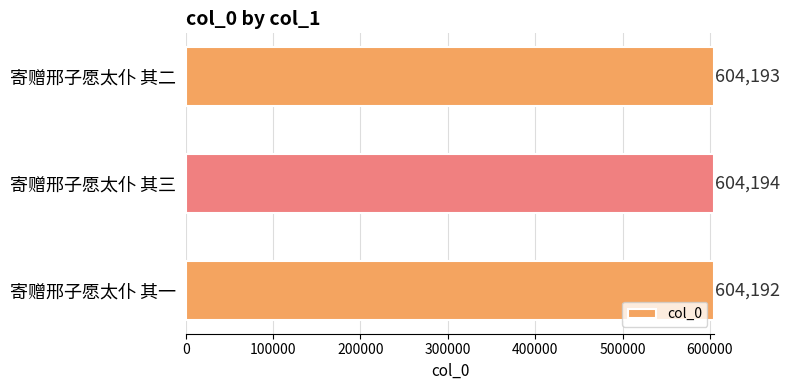

Count the number of data series in this chart.

1